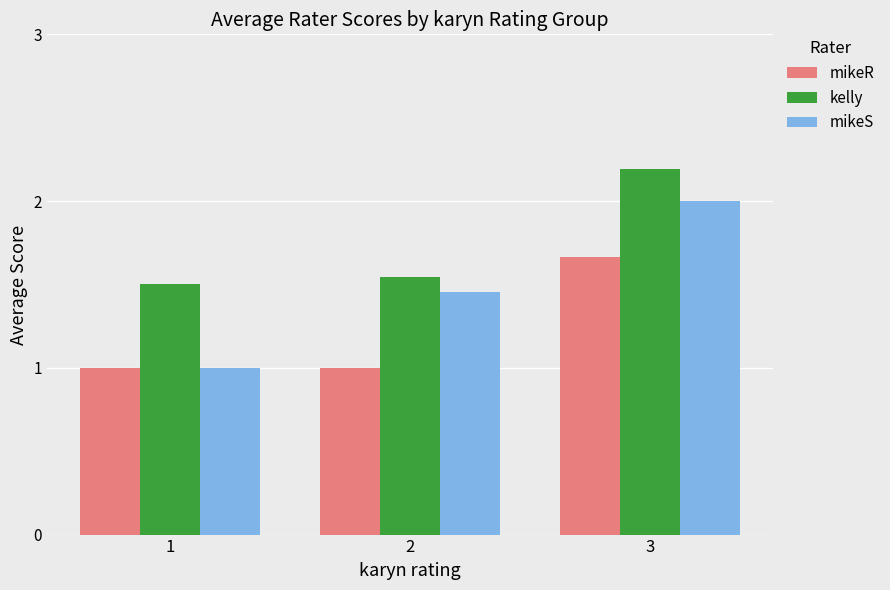

The value of mikeS at 2 is 1.5. True or false?

True